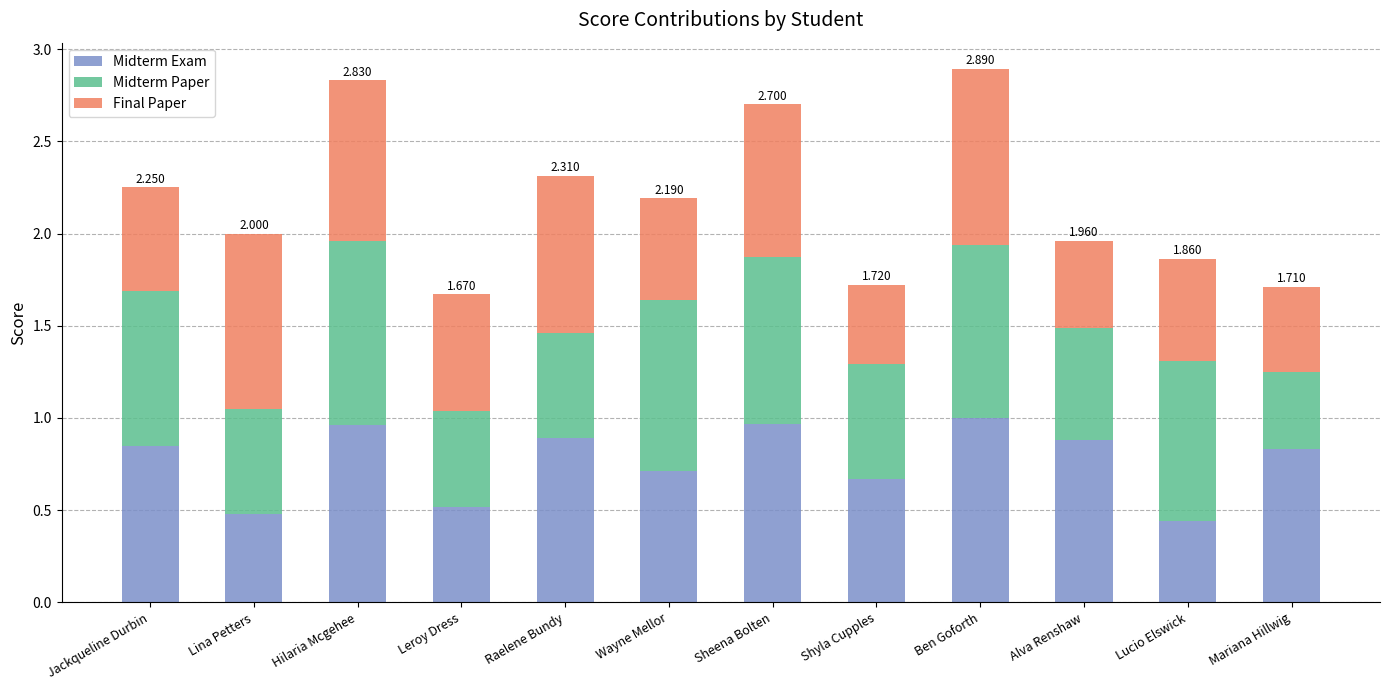

How many bars are there in total?

12